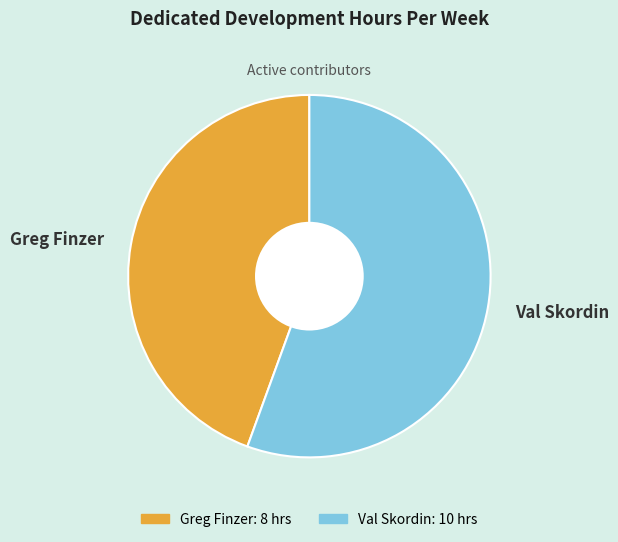

Which slice is the largest?

Val Skordin